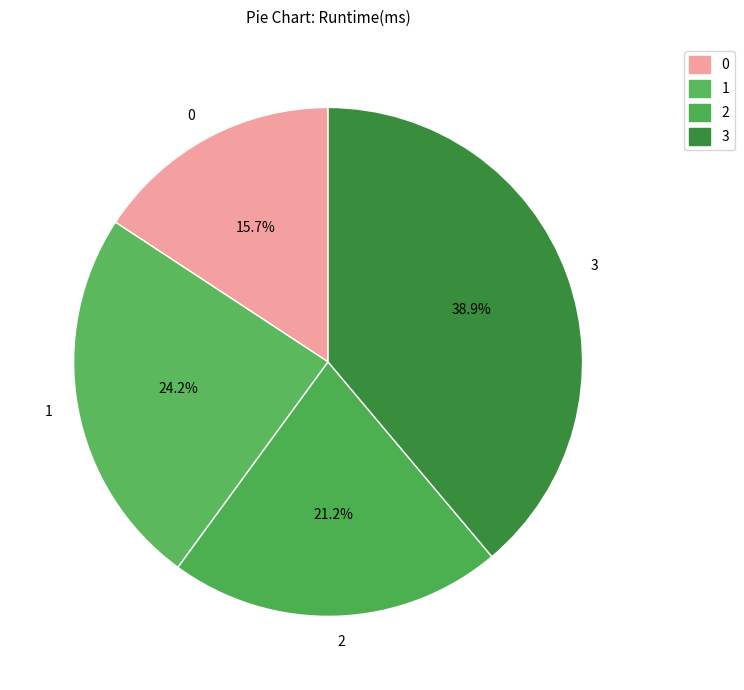

The 0 slice represents 21% of the pie. True or false?

False